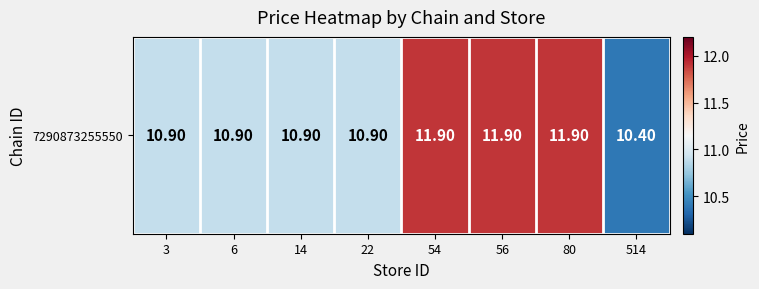

The value at 514 is 17.8. True or false?

False